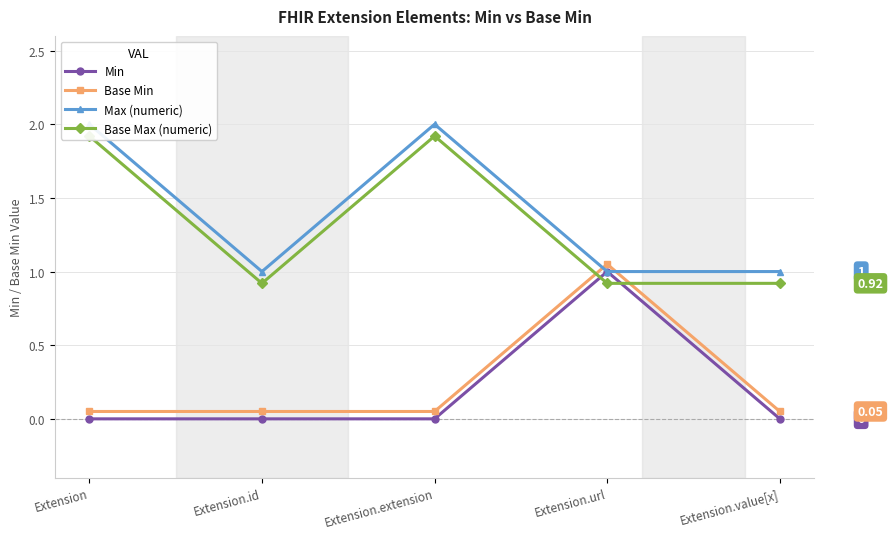

True or false: Min and Base Min intersect in this chart.

False